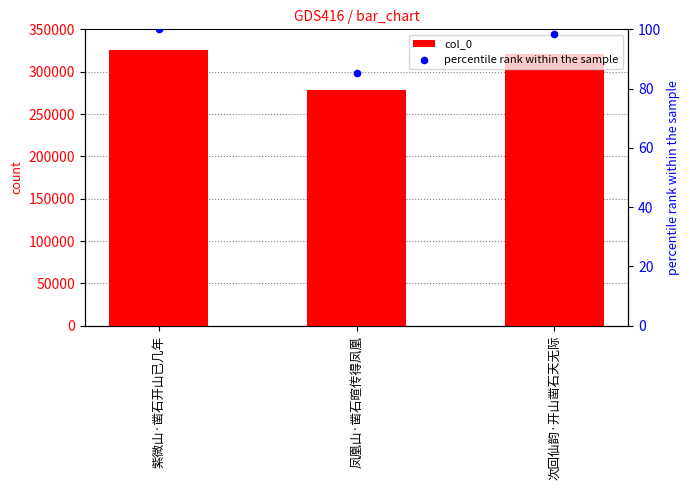

Which series has the largest total across all categories?

col_0